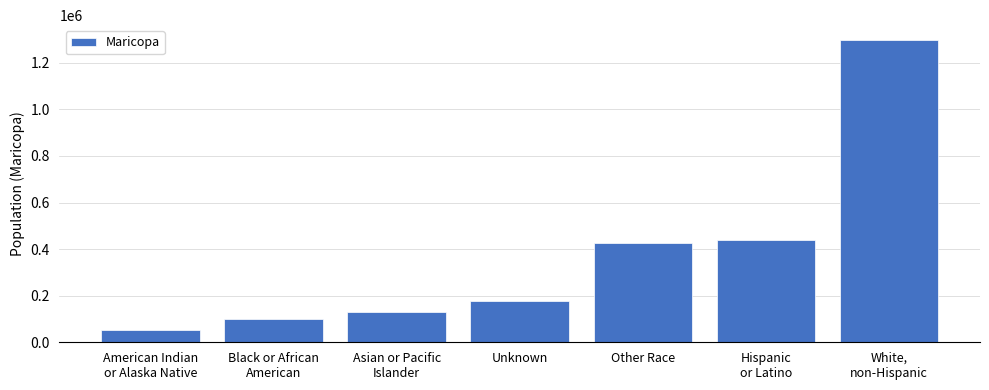

The value at American Indian
or Alaska Native is 51044. True or false?

True